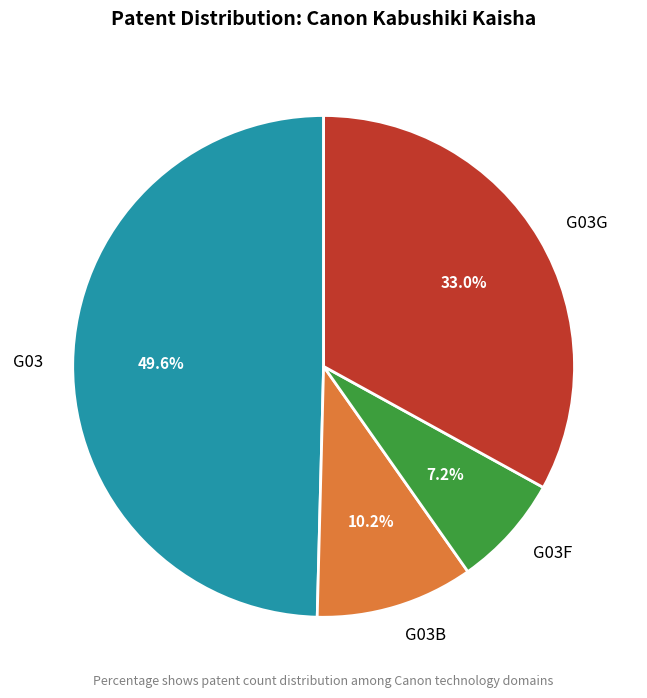

To the nearest percent, what percentage of the pie is G03B?

10%